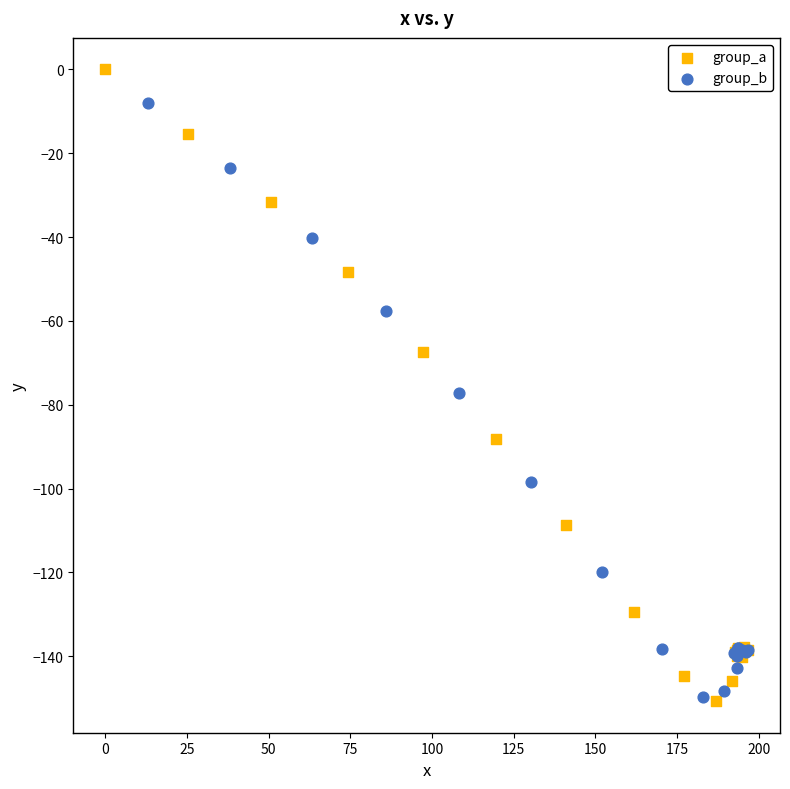

Which series contains the highest Y value?

group_a